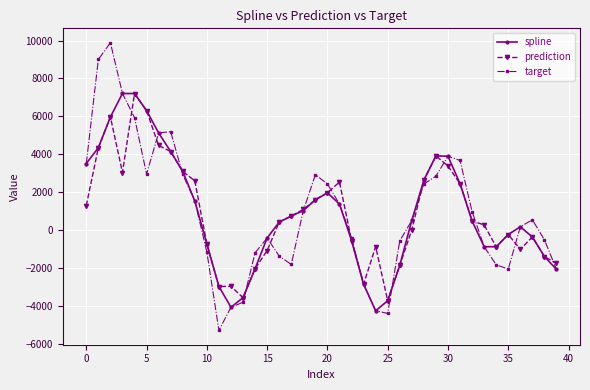

What is the minimum value shown in the chart?

-5296.5